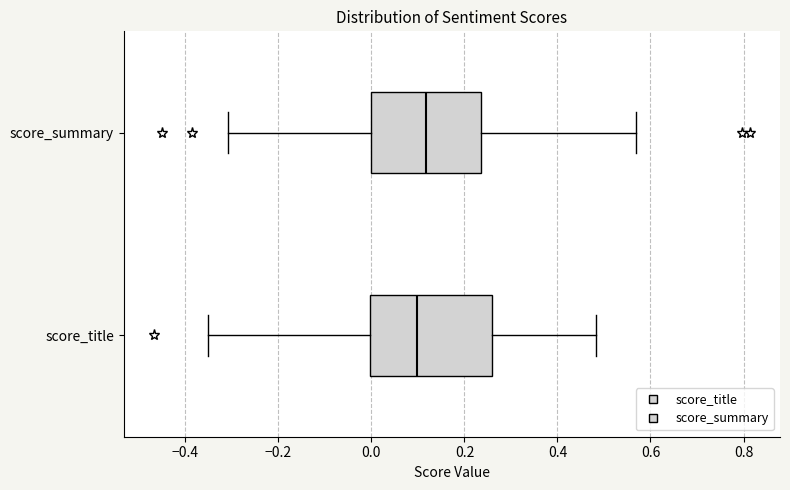

Which box's median line is the furthest to the right?

score_summary